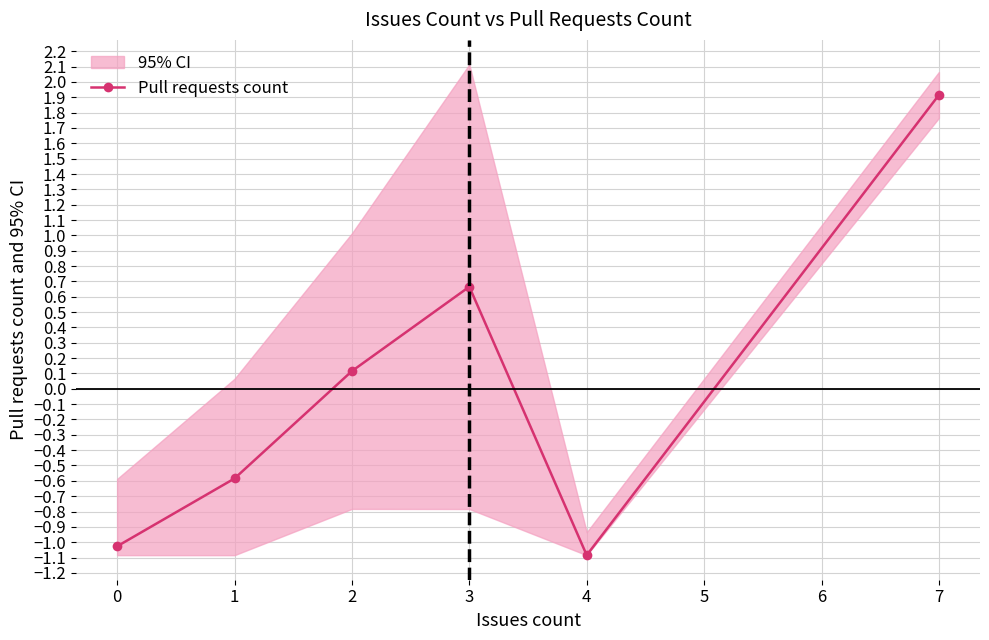

The value of Pull requests count at 1 is -1.0. True or false?

False